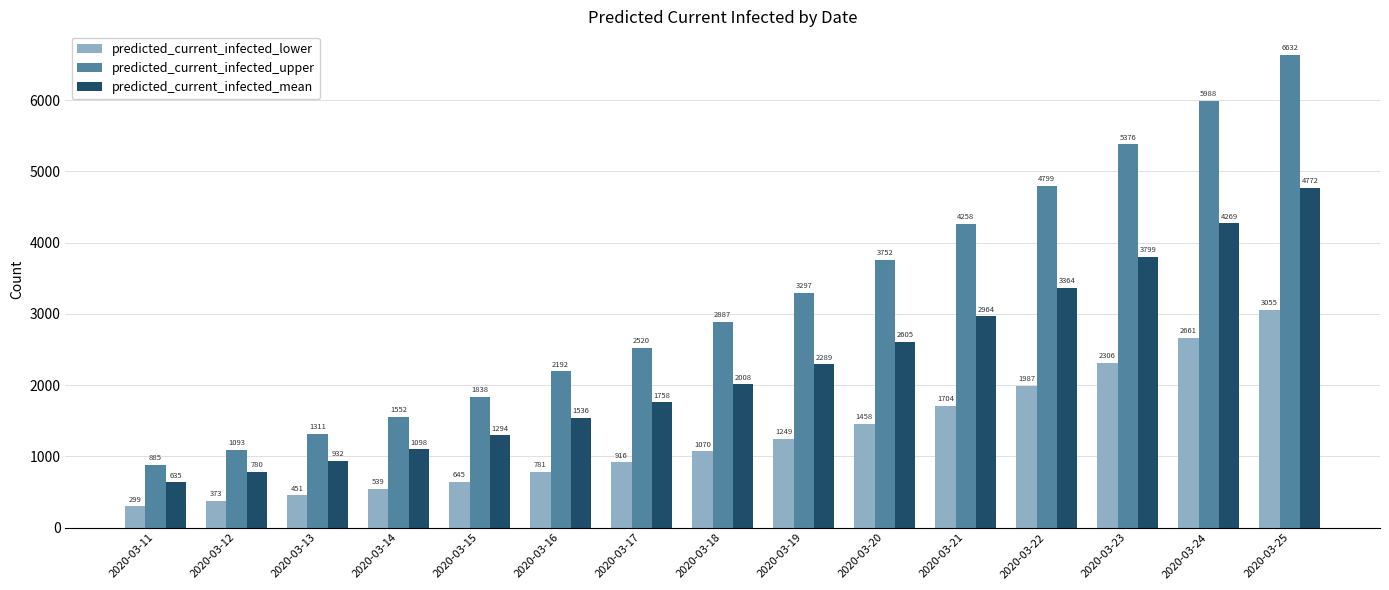

Is it true that predicted_current_infected_lower equals 4004 at 2020-03-23?

False